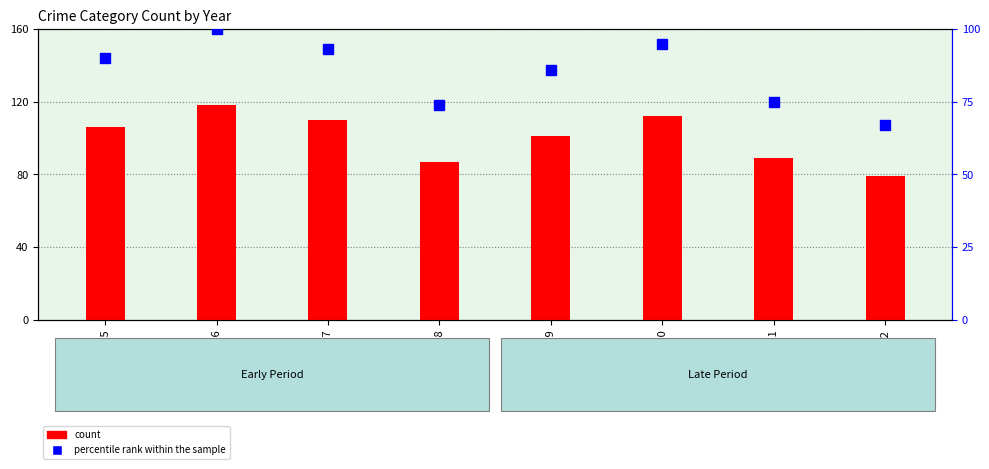

What is the value of the count bar at the 2nd from the left?

118